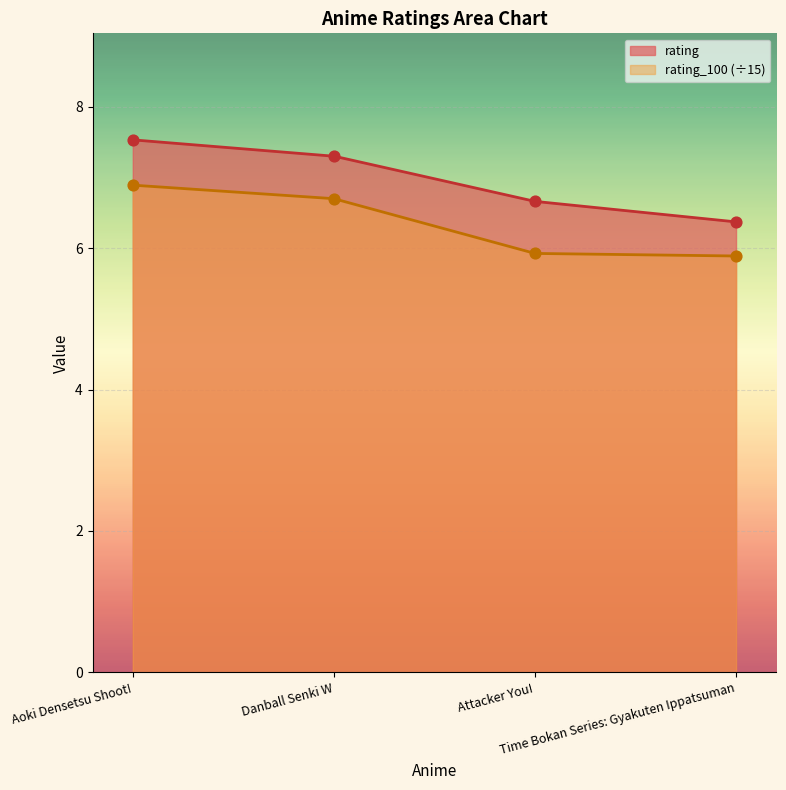

What is the total value across all series at Attacker You!?

12.6